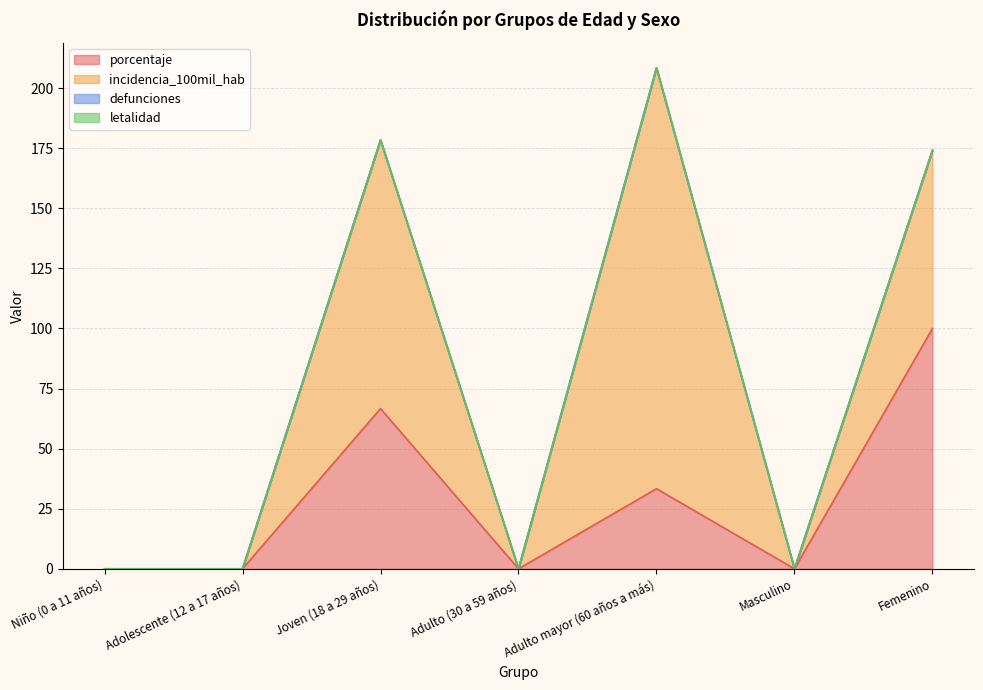

True or false: incidencia_100mil_hab and defunciones intersect in this chart.

False